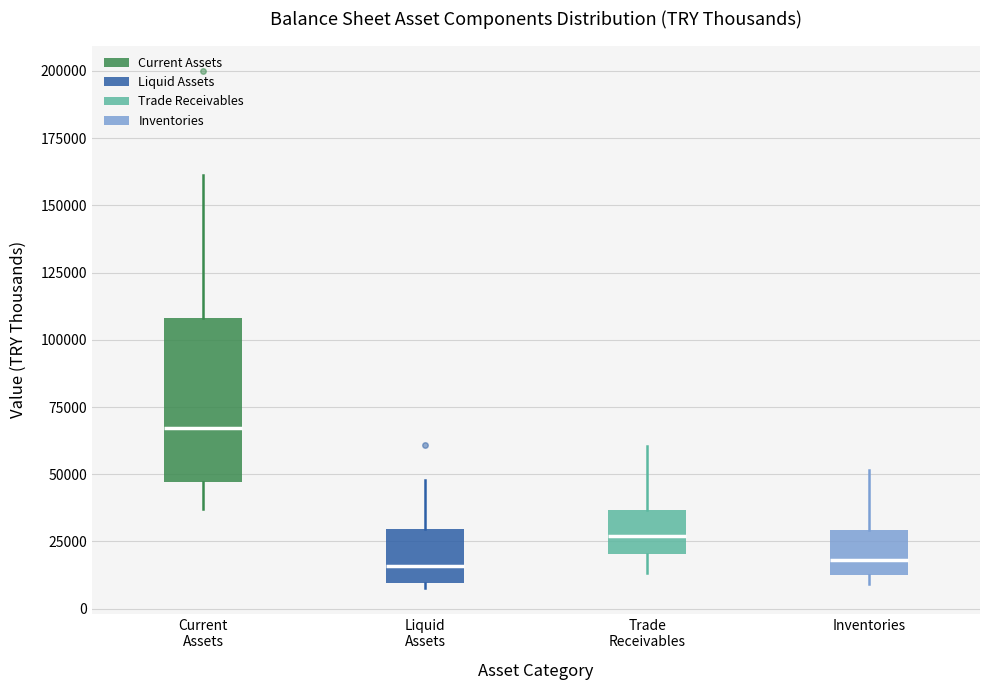

Reading left to right, read every box against the y-axis: the position of its median line, the range the box covers, and the ends of its whiskers. The values are not printed on the chart, so give them approximately, as read against the axis.

Current Assets: median 65000, box 45000 to 110000, whiskers 35000 to 160000
Liquid Assets: median 15000, box 10000 to 30000, whiskers 10000 (just below the box's lower edge) to 50000
Trade Receivables: median 25000, box 20000 to 35000, whiskers 15000 to 60000
Inventories: median 20000, box 15000 to 30000, whiskers 10000 to 50000